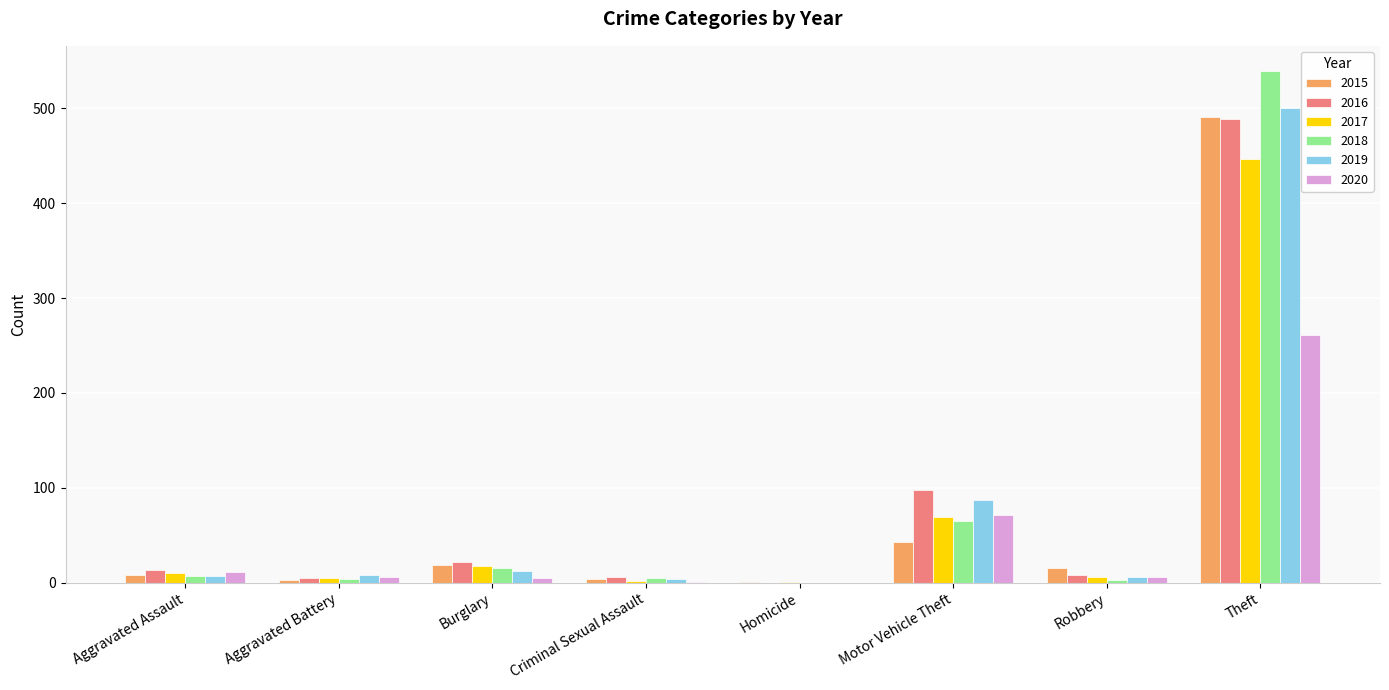

What is the total value across all series at Aggravated Battery?

31